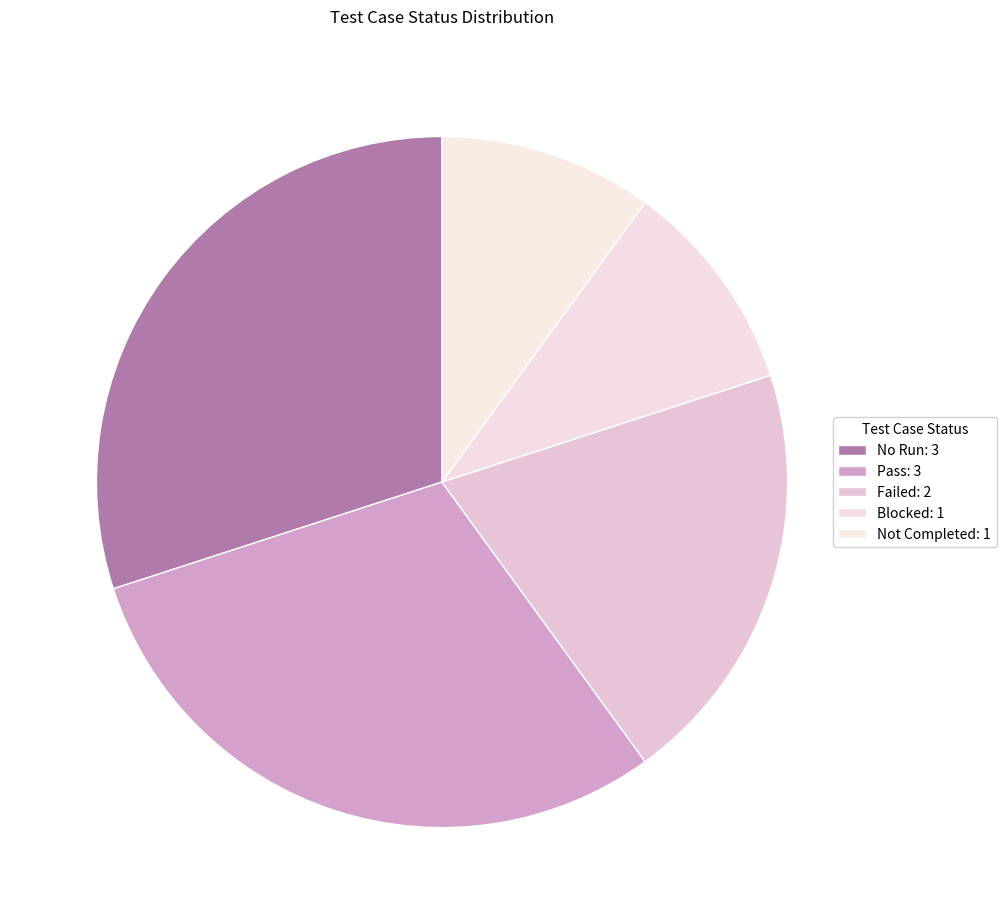

To the nearest percent, what portion does Pass represent?

30%